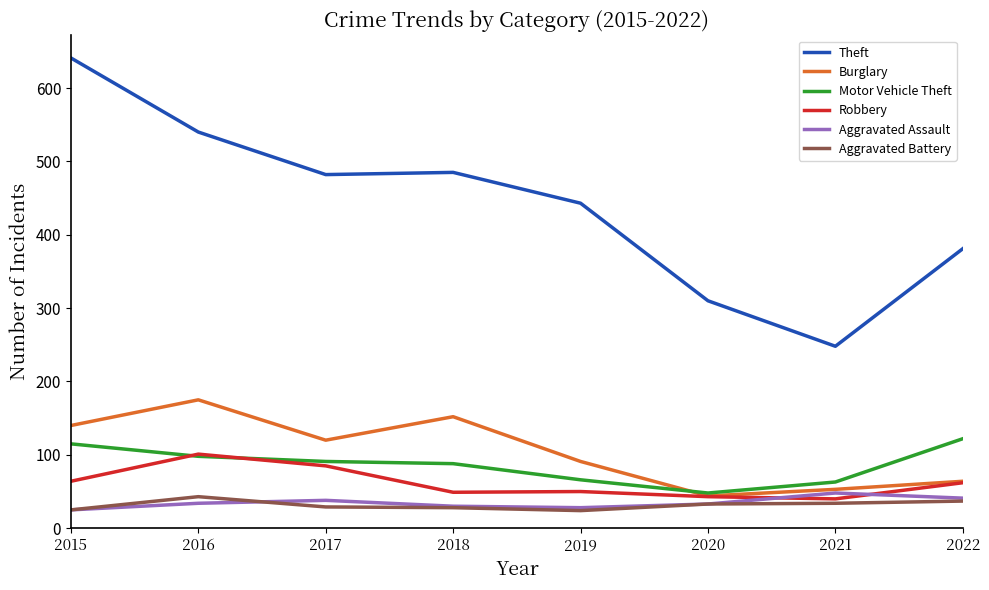

How many values in the Burglary series are below 120?

4